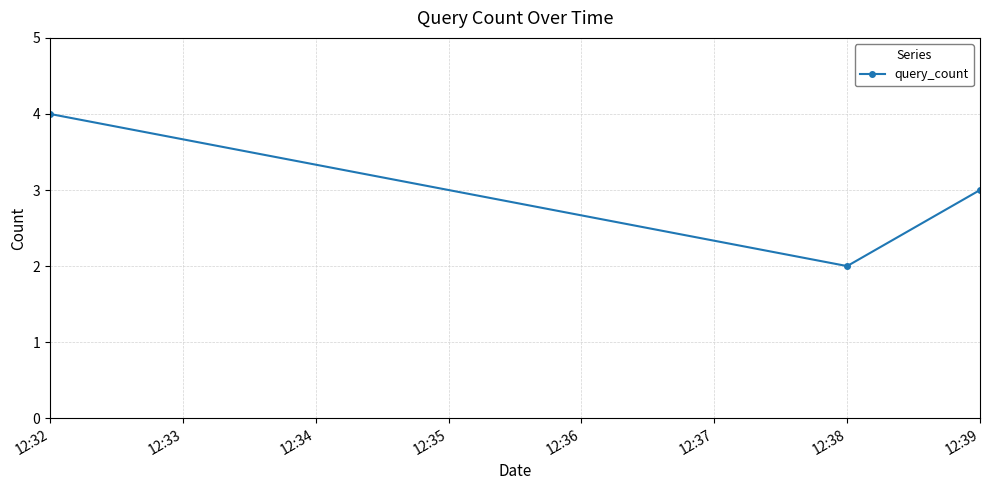

Count the number of categories in the chart.

3